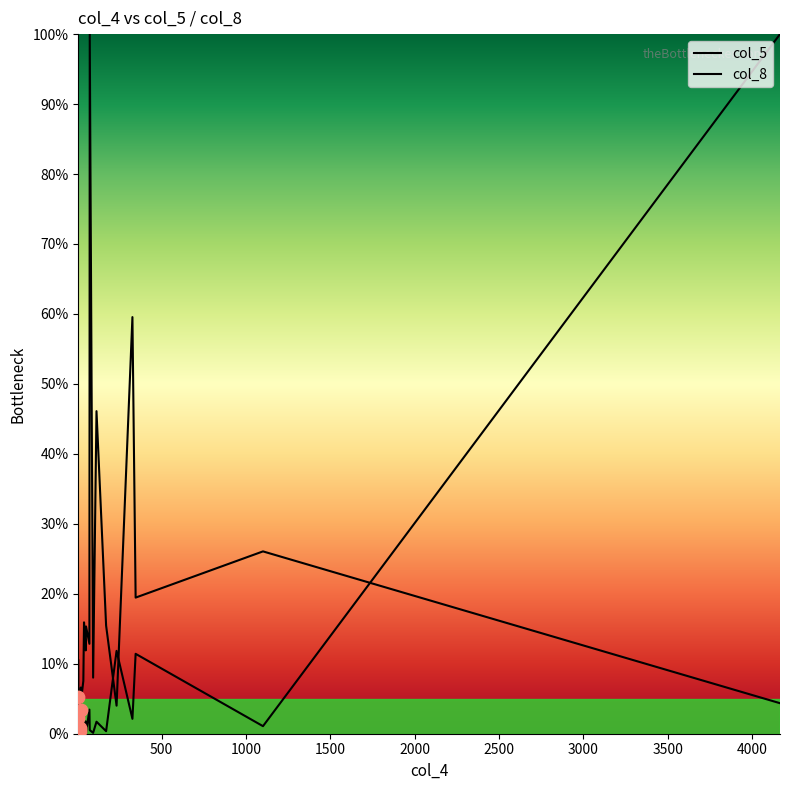

Which series has the largest total across all categories?

col_8